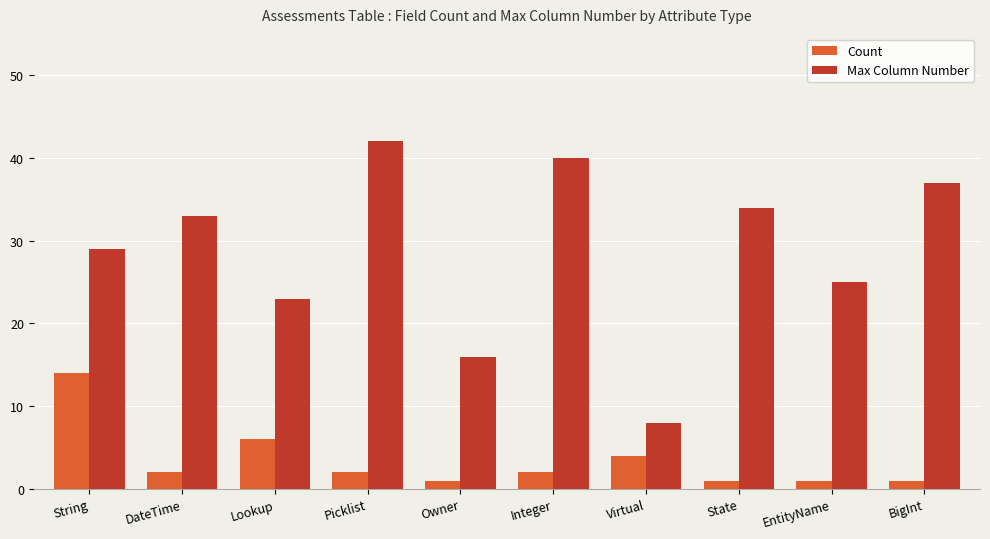

What is the difference between the highest and lowest values at String?

15